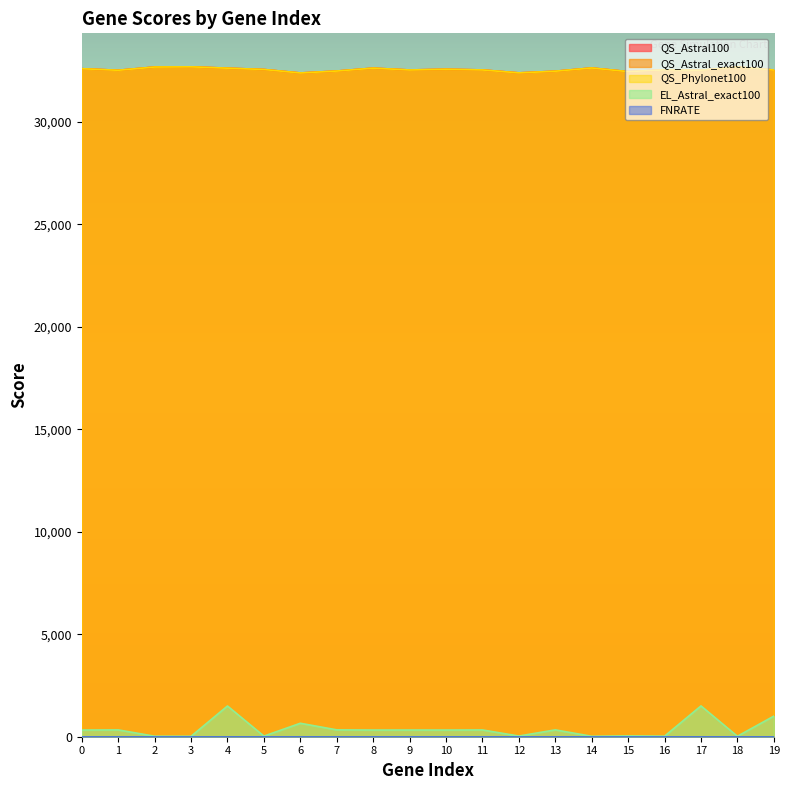

Where is EL_Astral_exact100 nearest to the value 761?

6